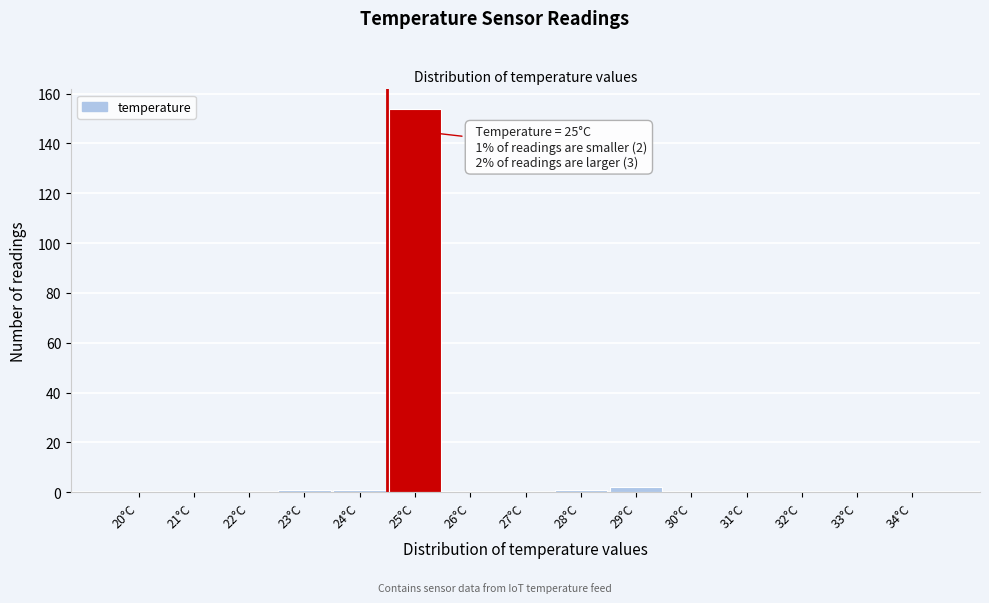

Reading left to right, extract all data points from this chart.

20°C=0	21°C=0	22°C=0	23°C=1	24°C=1	25°C=154	26°C=0	27°C=0	28°C=1	29°C=2	30°C=0	31°C=0	32°C=0	33°C=0	34°C=0